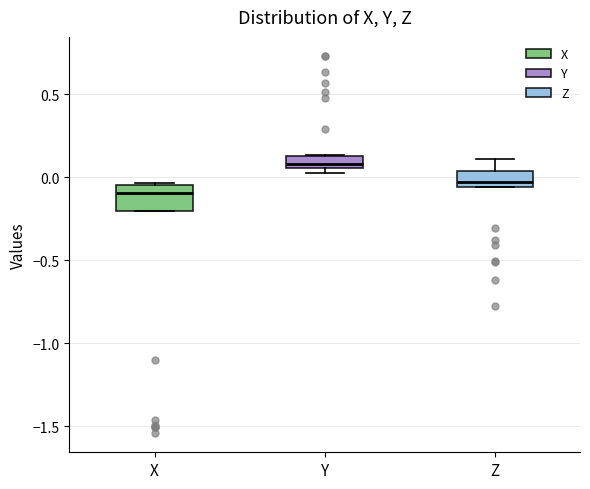

Reading left to right, read every box against the y-axis: the position of its median line, the range the box covers, and the ends of its whiskers. The values are not printed on the chart, so give them approximately, as read against the axis.

X: median -0.10, box -0.20 to -0.05, whiskers -0.20 to -0.05
Y: median 0.10, box 0.05 to 0.15, whiskers 0.05 (just below the box's lower edge) to 0.15
Z: median -0.05 (just above the box's lower edge), box -0.05 to 0.05, whiskers -0.05 to 0.10